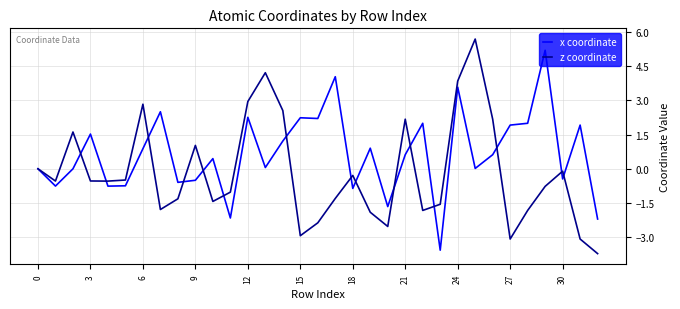

Which series has the largest total across all categories?

x coordinate